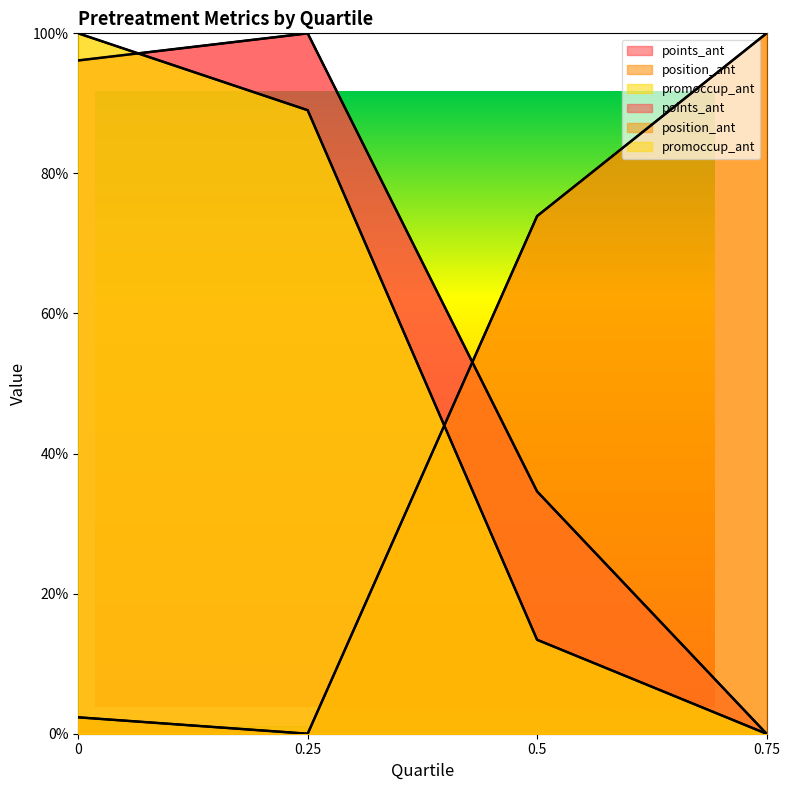

How many distinct data groups are displayed?

3